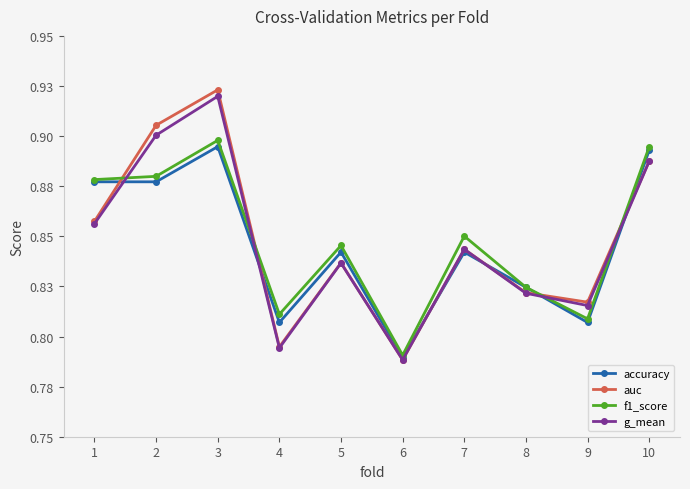

True or false: auc has more than 2 interior local peaks.

True